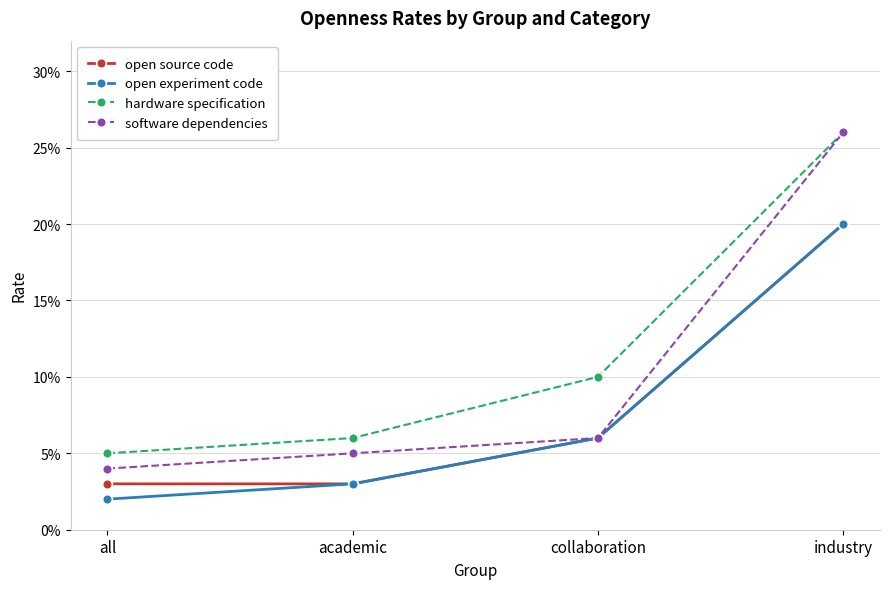

Does the chart have visible grid lines?

Yes